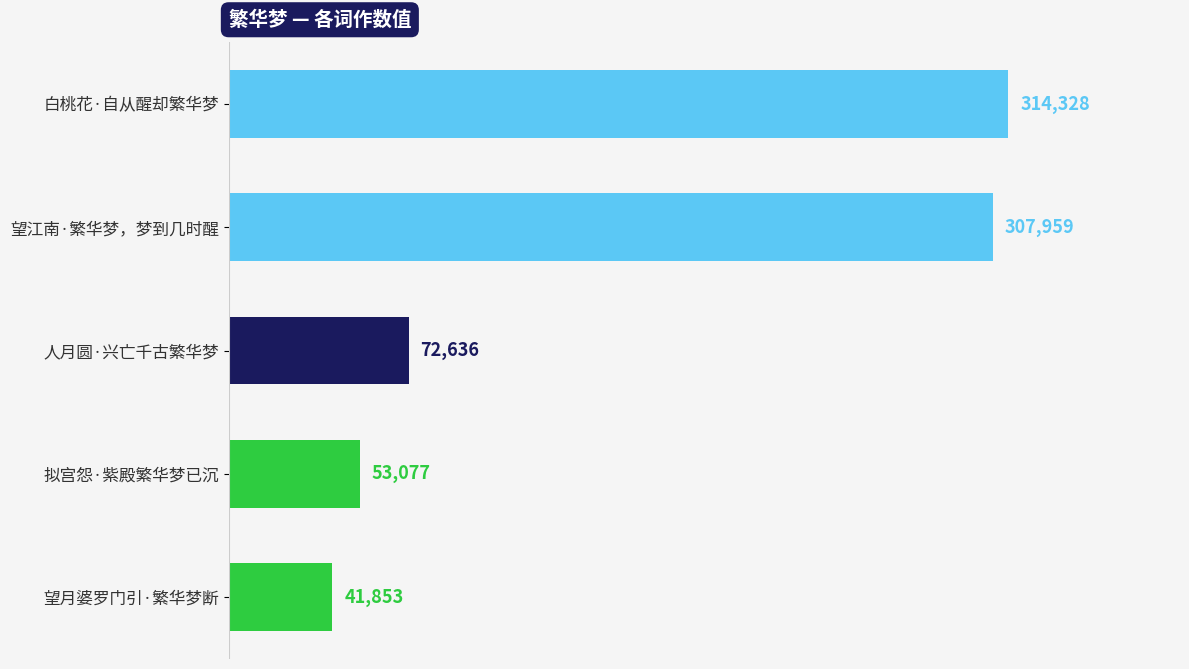

Which label corresponds to the smallest value in the chart?

望月婆罗门引·繁华梦断